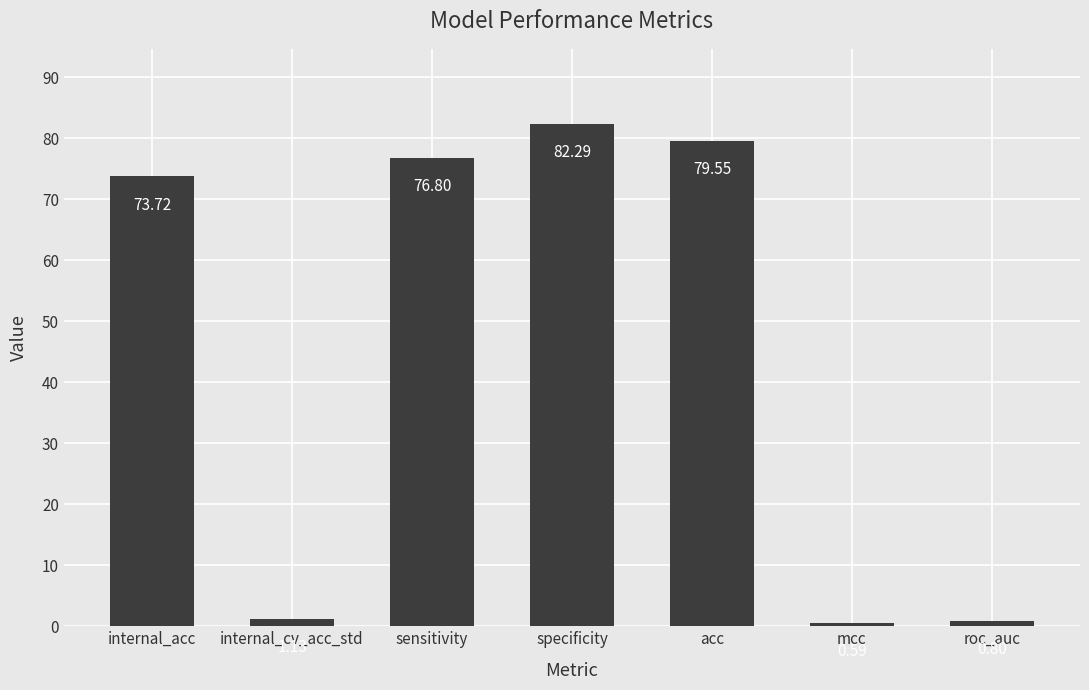

At which label is the value closest to 41?

internal_acc